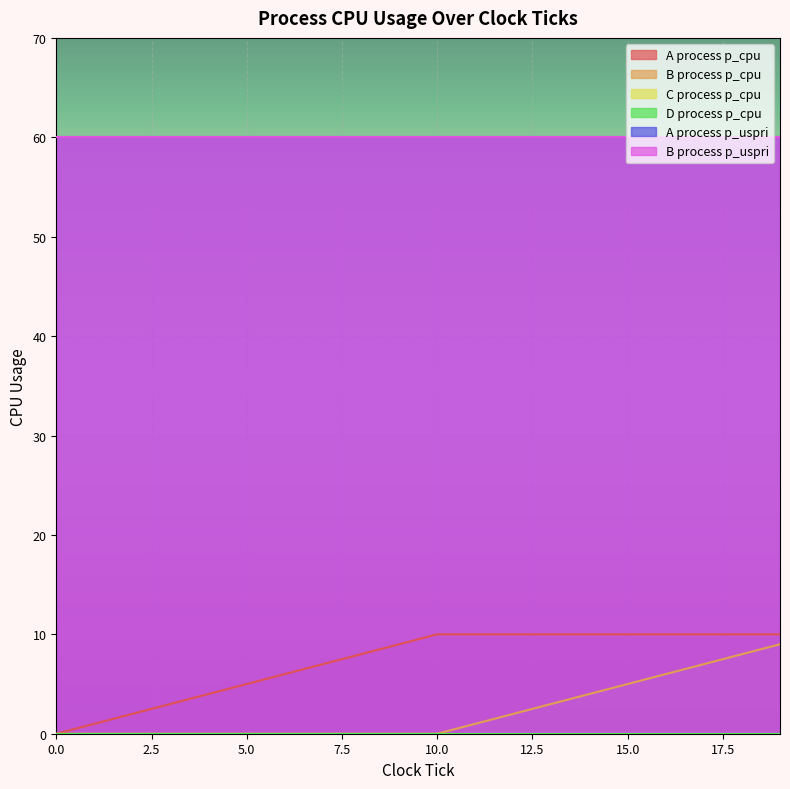

At how many categories does at least one series exceed 1?

20